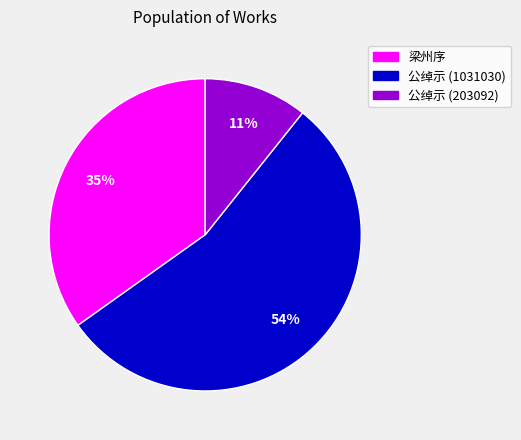

To the nearest percent, what is the average slice percentage?

33%